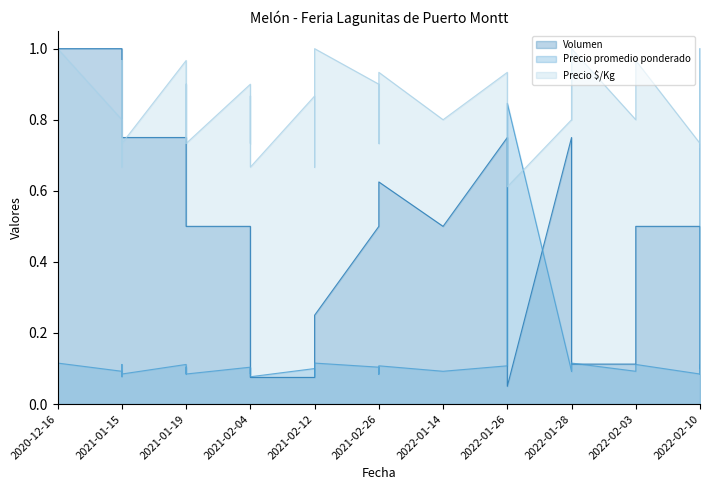

What is the minimum value for Volumen?

0.1